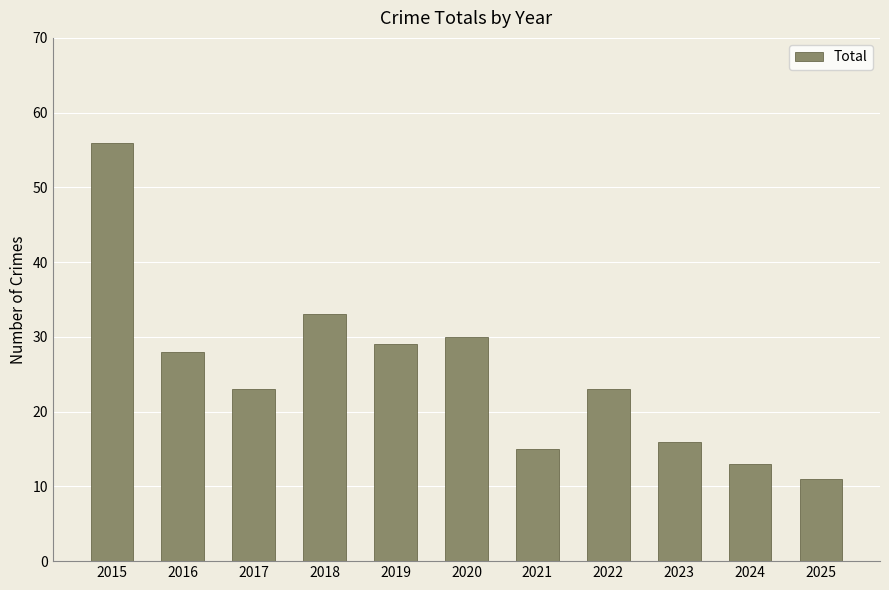

What is the average value?

25